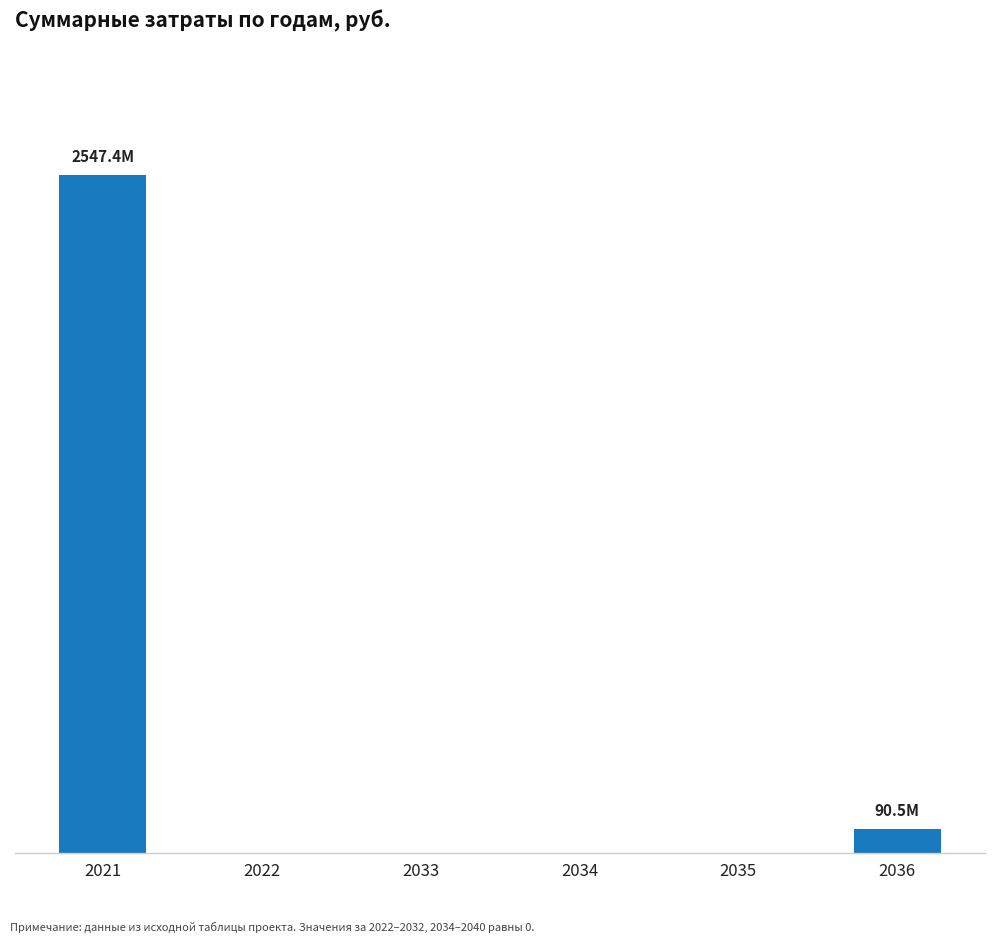

What is the sum of all values?

2637968360.1